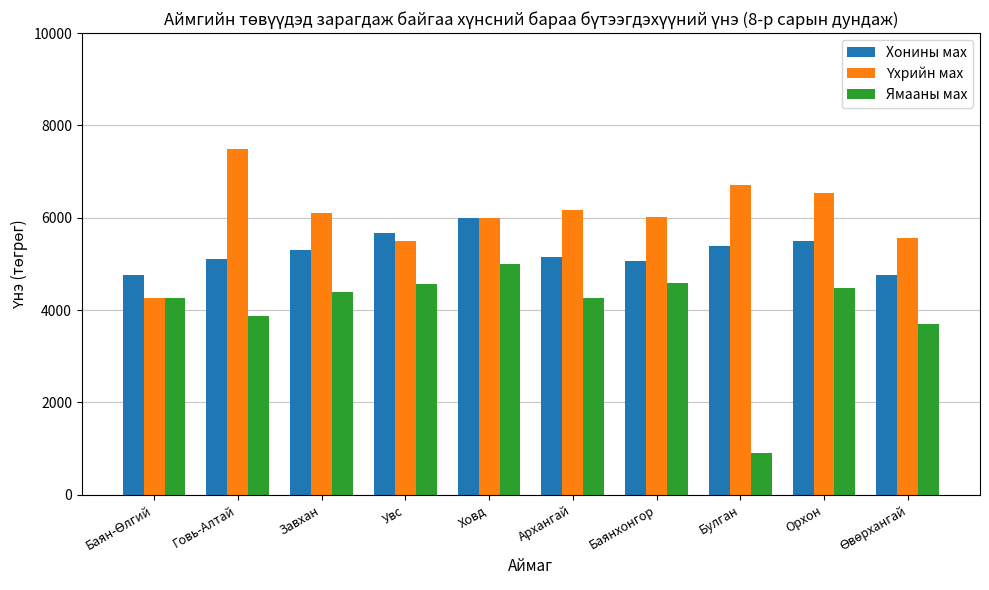

What is the value of the Ямааны мах bar at the 2nd from the left?

3880